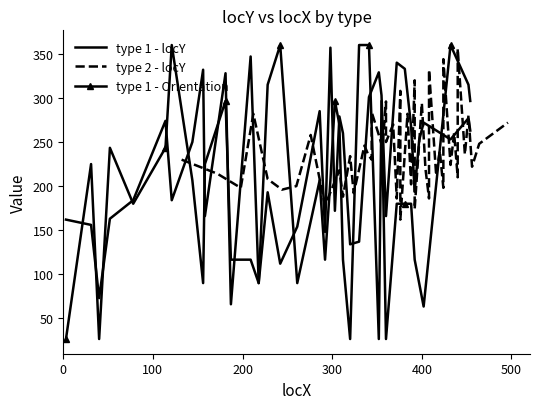

What is the highest value of the type 1 - locY series?

357.0